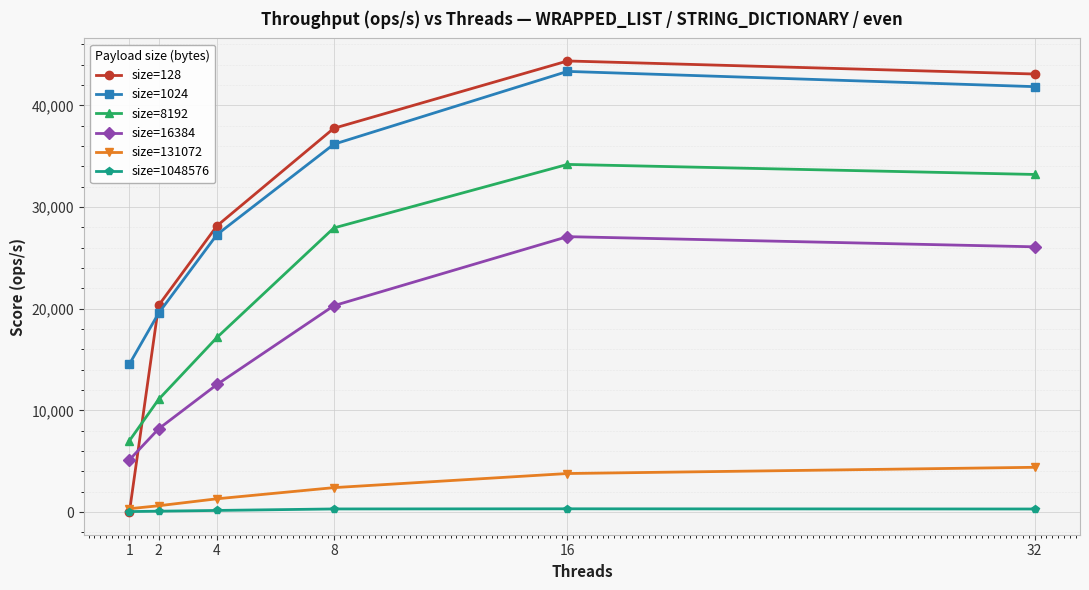

What is the sum of the size=8192 values at 2 and 8?

39040.3